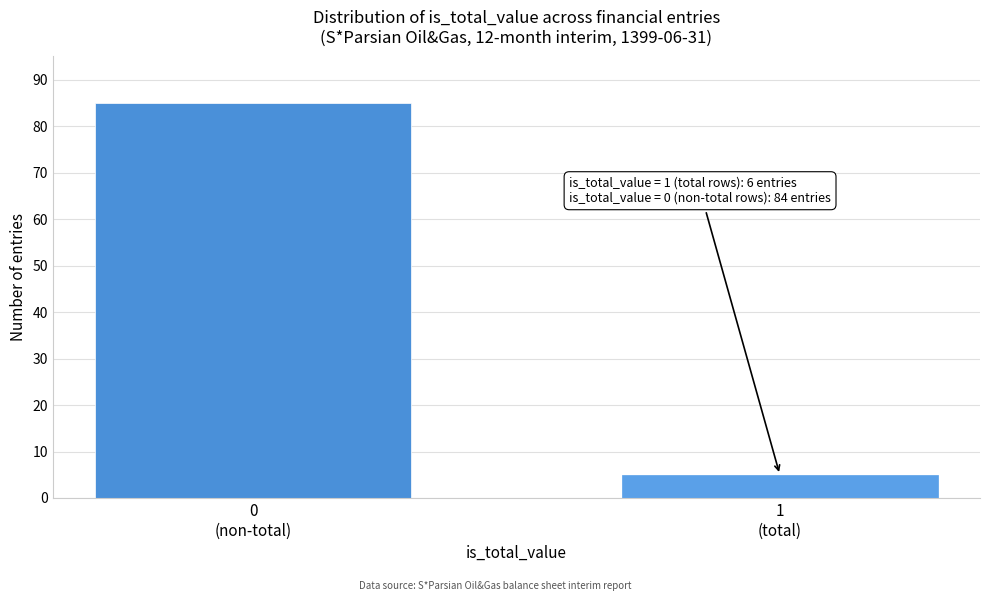

Reading left to right, list all the values displayed in this chart.

85	5